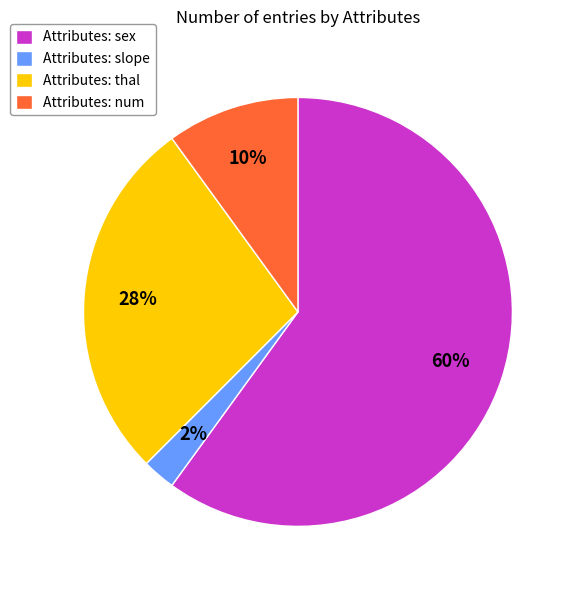

Is the sum of Attributes: slope and Attributes: thal greater than half?

No